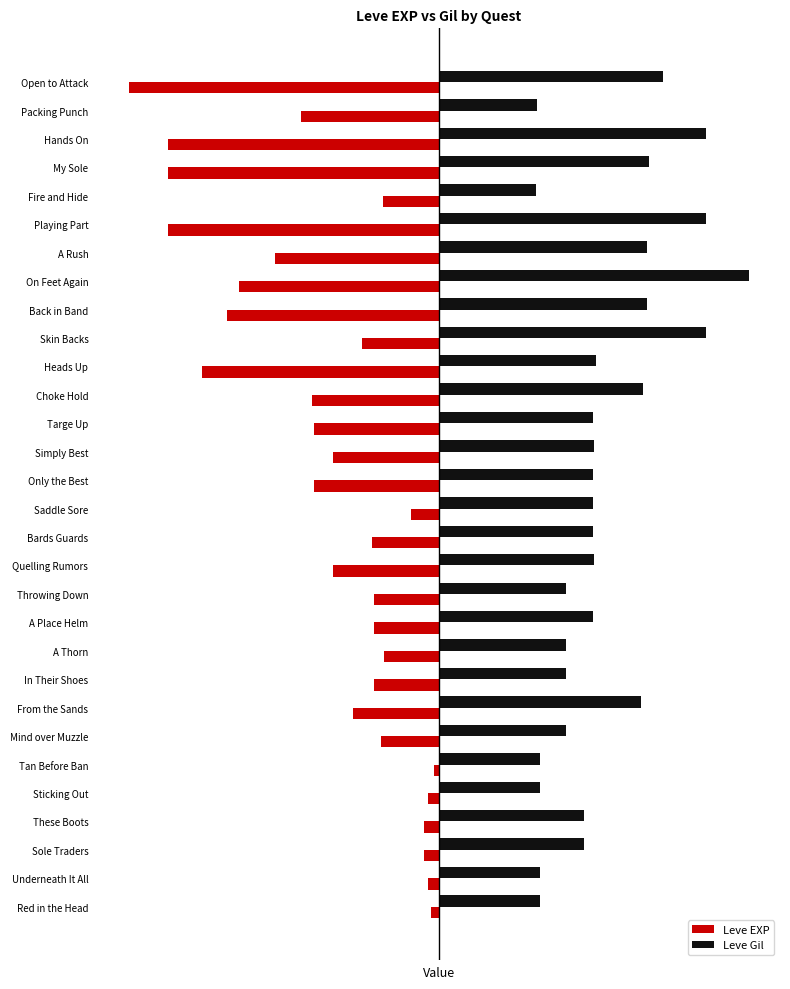

What is the maximum value shown in the chart?

1.0